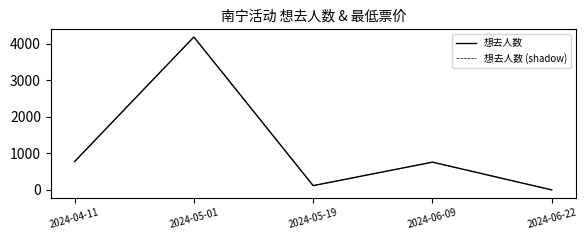

Is this an area chart (filled region under the line)?

No